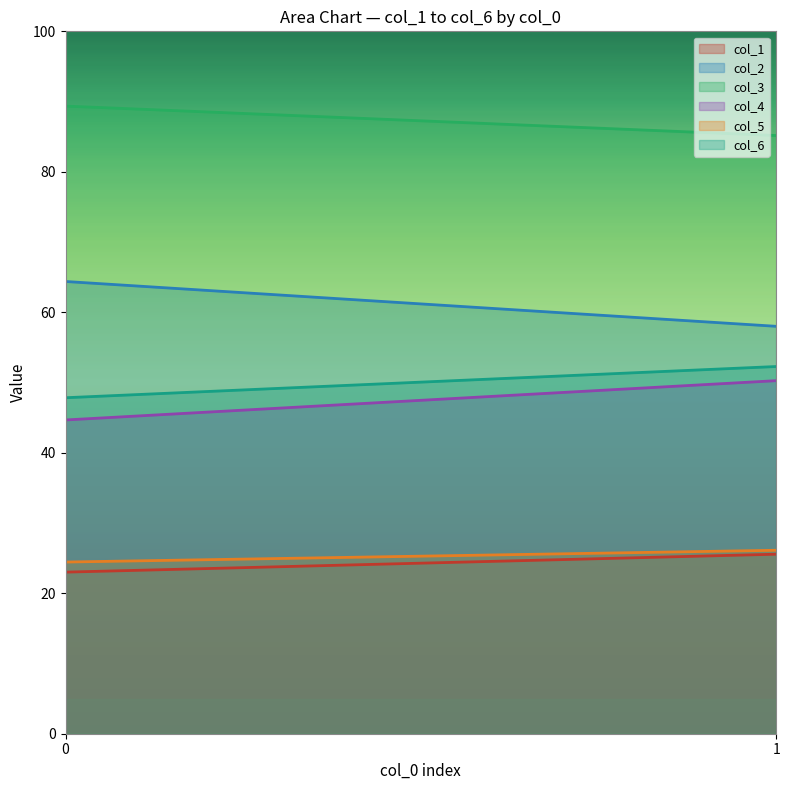

The col_5 series shows 24.4 at 0. True or false?

True